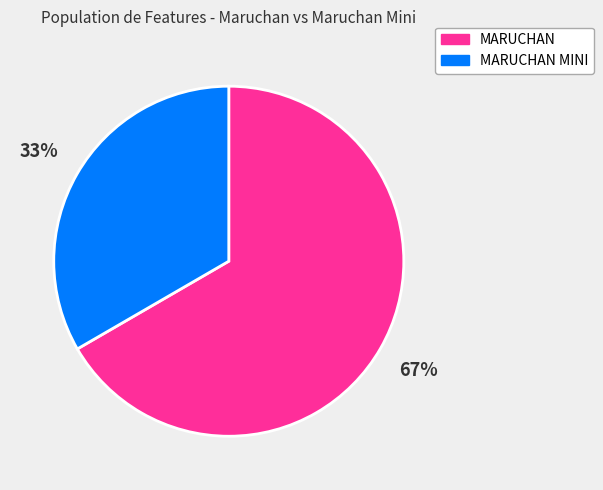

To the nearest percent, what is the combined percentage of MARUCHAN MINI and MARUCHAN?

100%